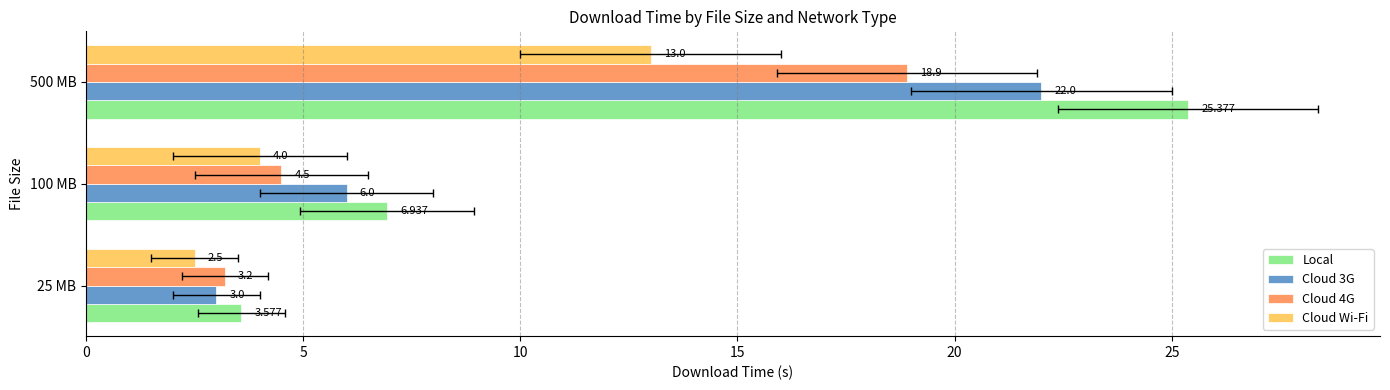

Reading right to left, transcribe all the data shown in this chart.

Local: 25.4	6.9	3.6
Cloud 3G: 22.0	6.0	3.0
Cloud 4G: 18.9	4.5	3.2
Cloud Wi-Fi: 13.0	4.0	2.5